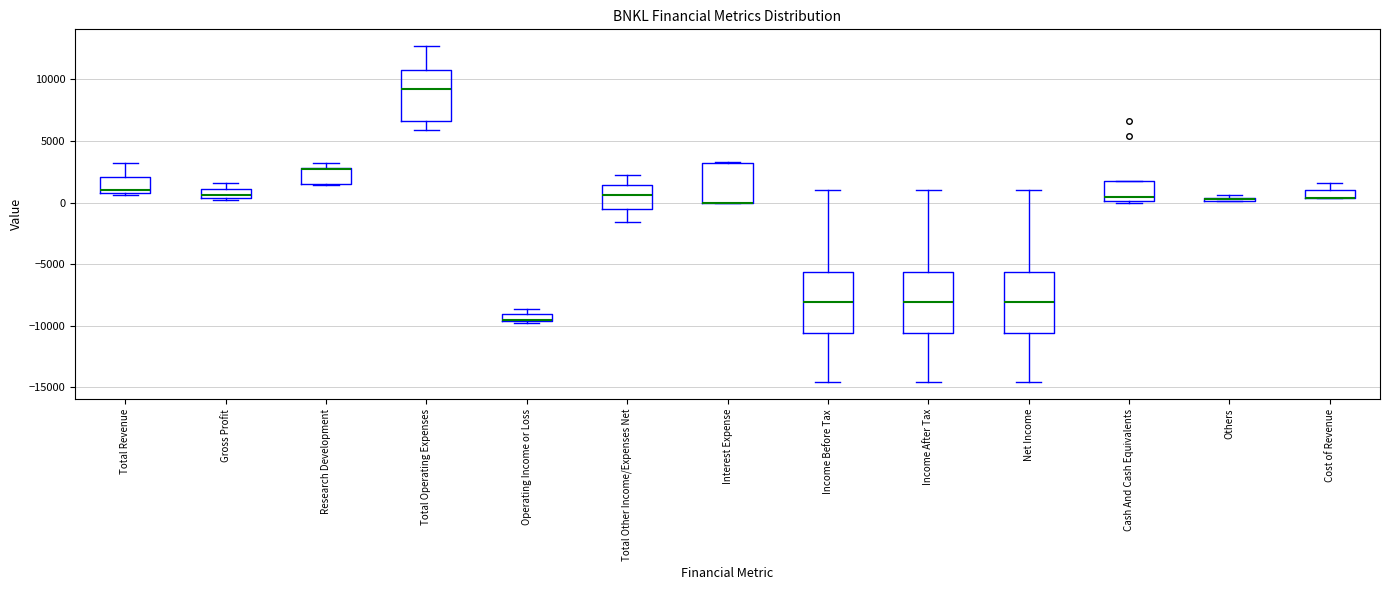

Where is the upper edge of the box for Research Development on the y-axis? The values are not printed on the chart, so give them approximately, as read against the axis.

3000